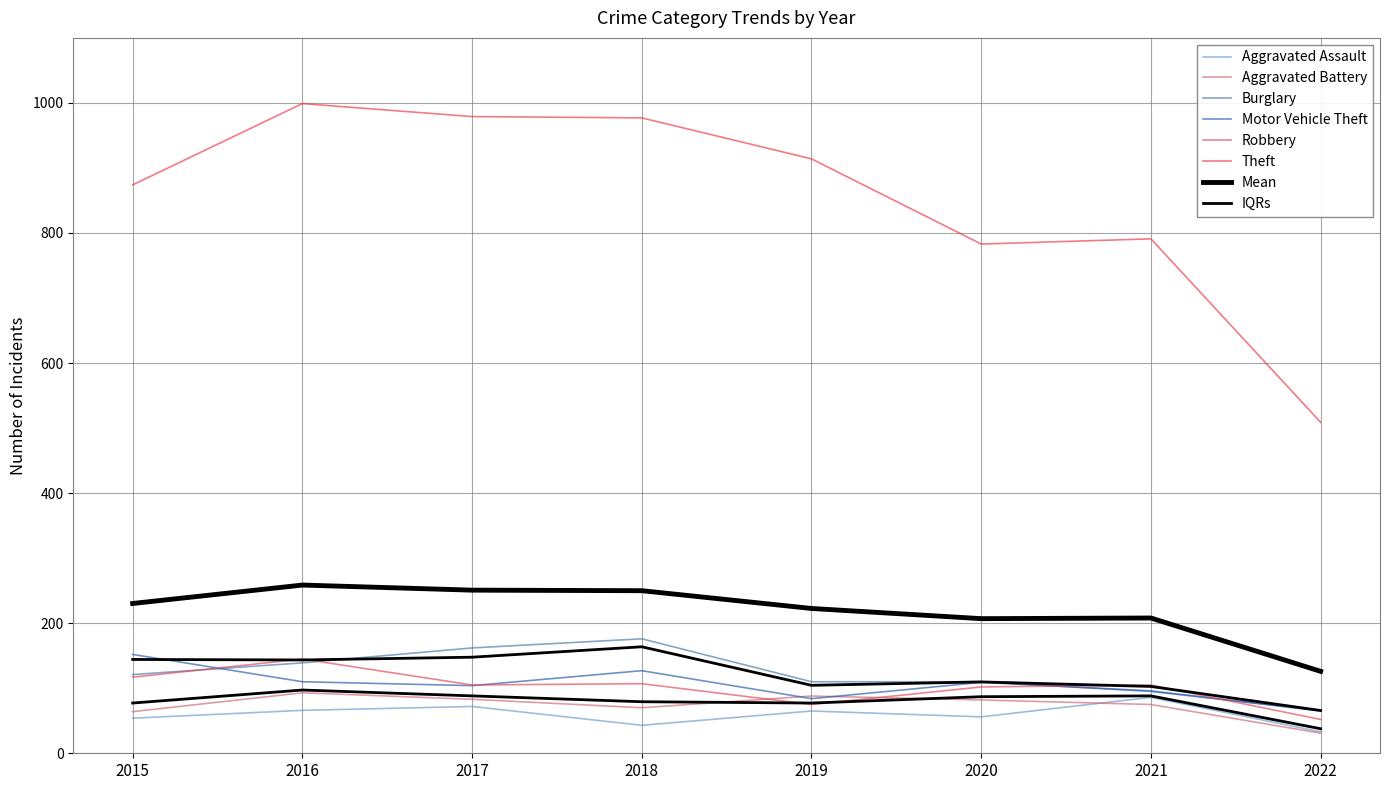

How many data points in Motor Vehicle Theft are above 109?

3